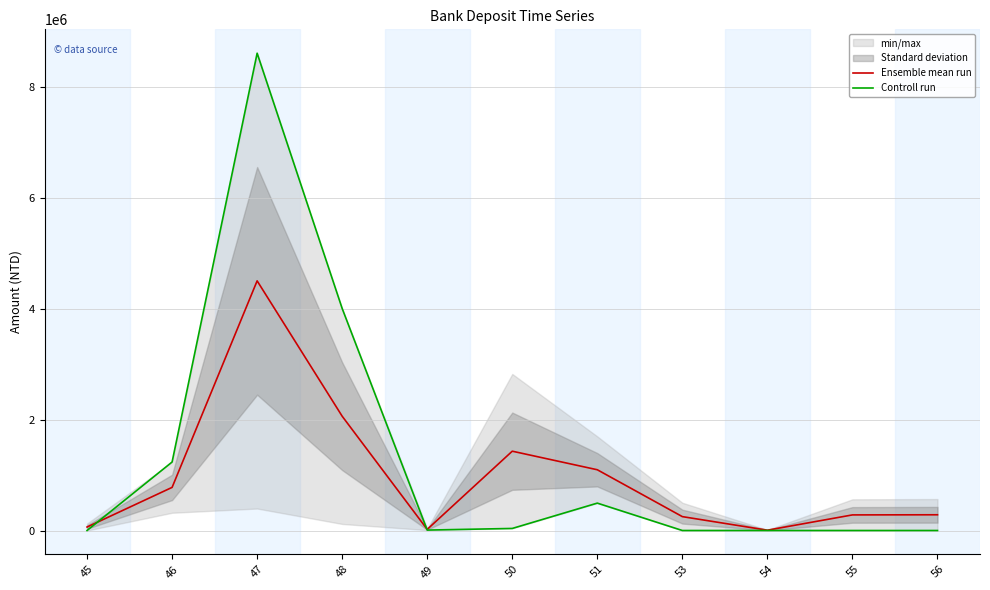

Reading right to left, extract all data points from this chart.

Ensemble mean run: 283335.5	281026.5	5587.5	250000.0	1094528.5	1429025.5	20128.5	2059001.5	4498062.0	776869.0	62606.0
Controll run: 0.0	0.0	0.0	0.0	493457.0	37071.0	7607.0	4000000.0	8600214.0	1234145.0	92.0